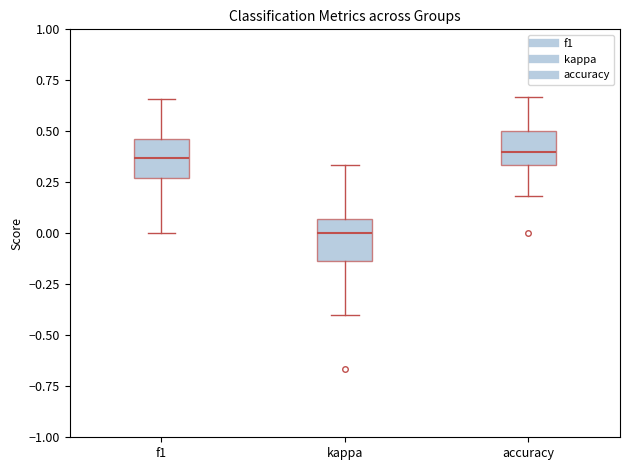

Reading left to right, read every box against the y-axis: the position of its median line, the range the box covers, and the ends of its whiskers. The values are not printed on the chart, so give them approximately, as read against the axis.

f1: median 0.35, box 0.25 to 0.45, whiskers 0.00 to 0.65
kappa: median 0.00, box -0.15 to 0.05, whiskers -0.40 to 0.35
accuracy: median 0.40, box 0.35 to 0.50, whiskers 0.20 to 0.65